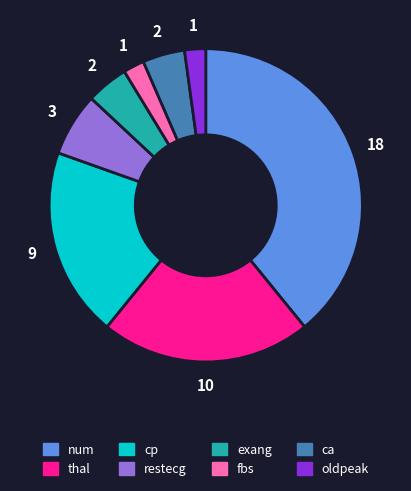

Combined, do ca and cp account for over 50%?

No